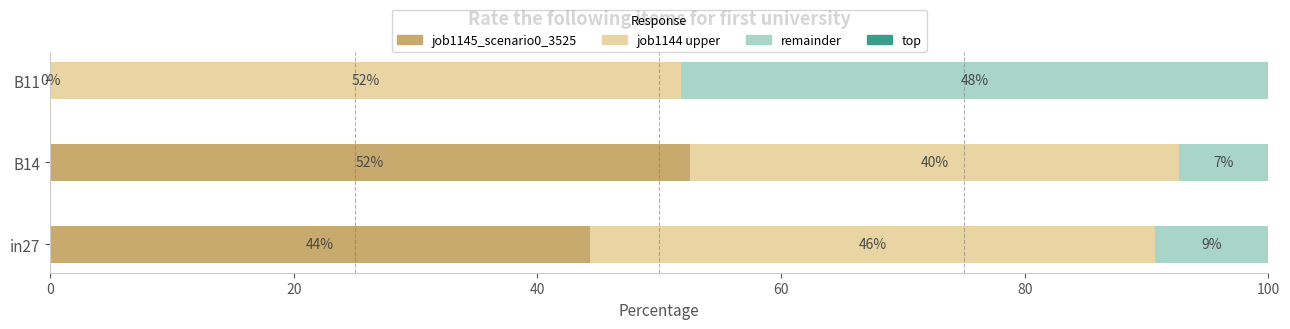

How many series are shown in this chart?

3